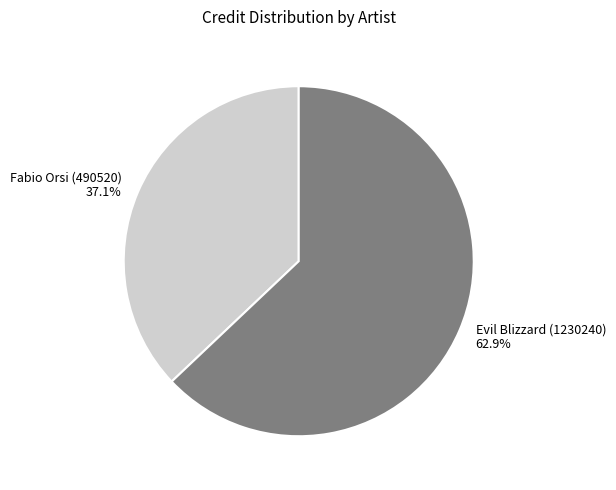

True or false: Evil Blizzard (1230240) accounts for 63% of the total.

True